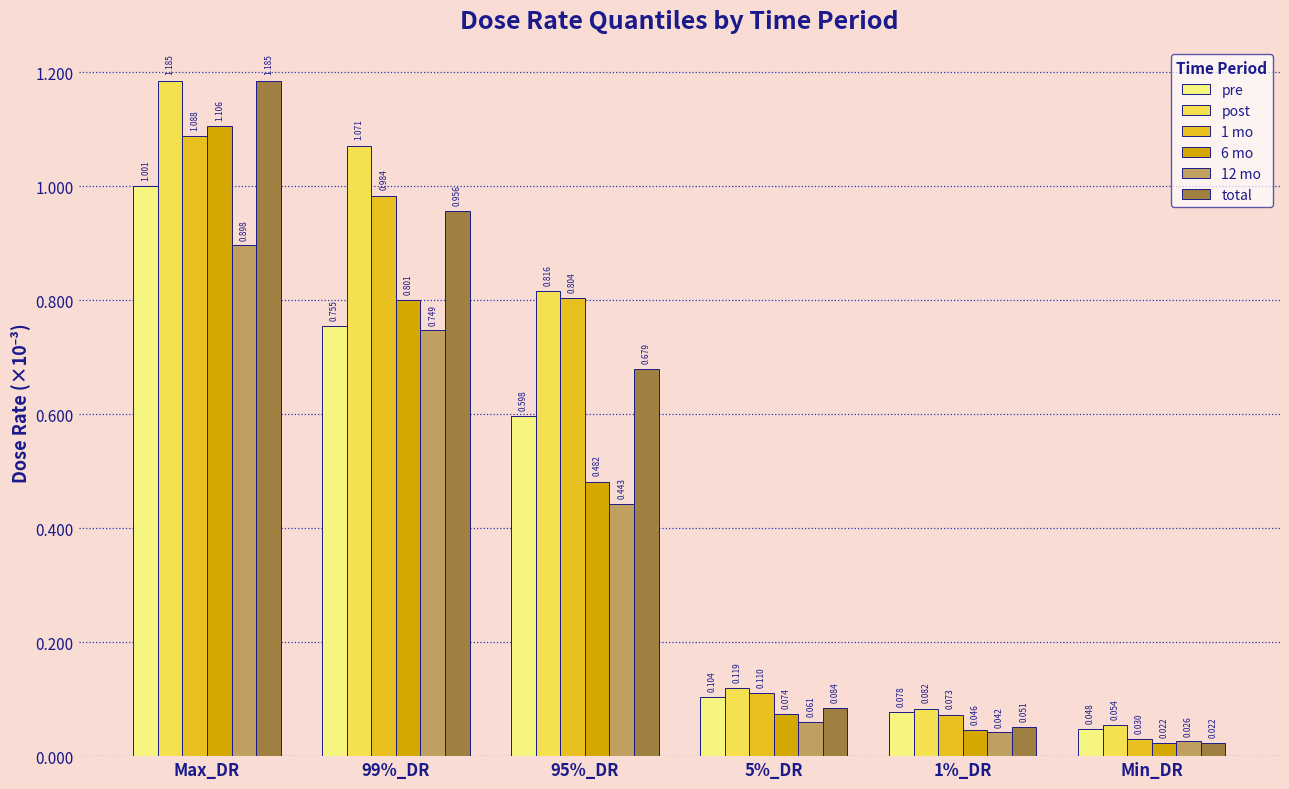

What are all the series names shown in the legend?

pre, post, 1 mo, 6 mo, 12 mo, total